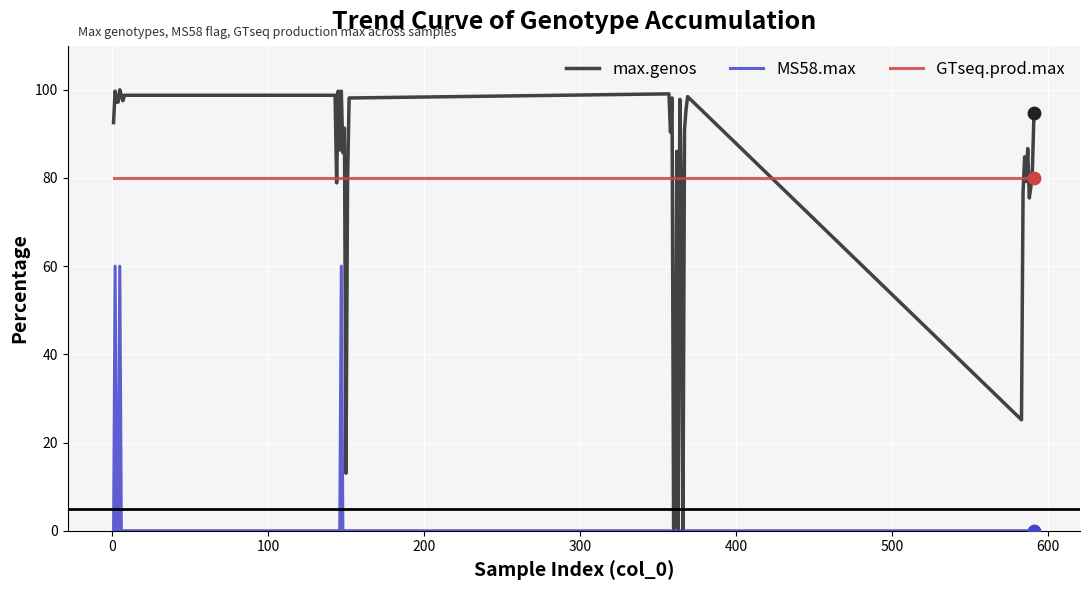

What is the lowest value of the GTseq.prod.max series?

80.0